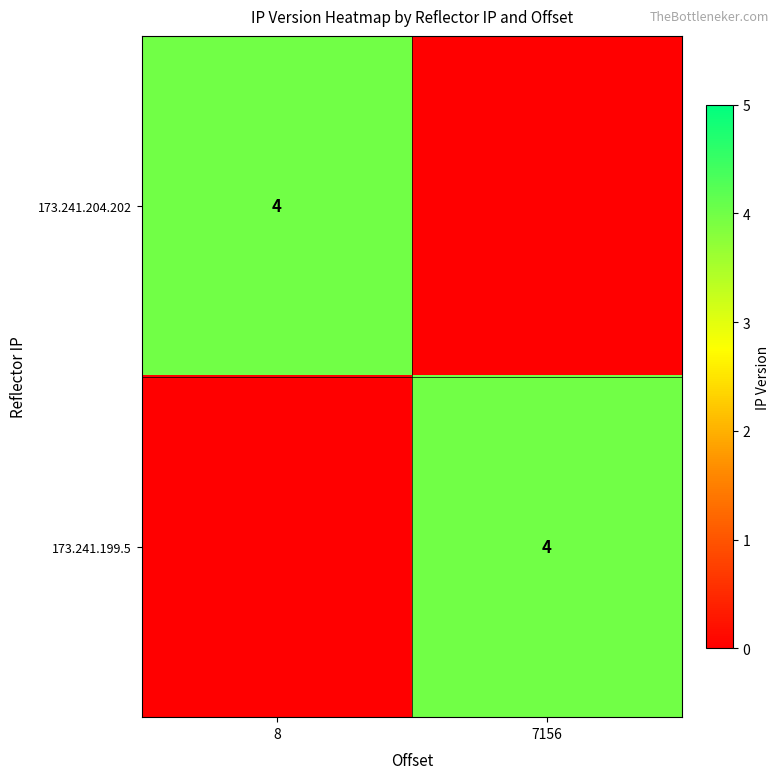

The 173.241.199.5 series shows 4 at 7156. True or false?

True